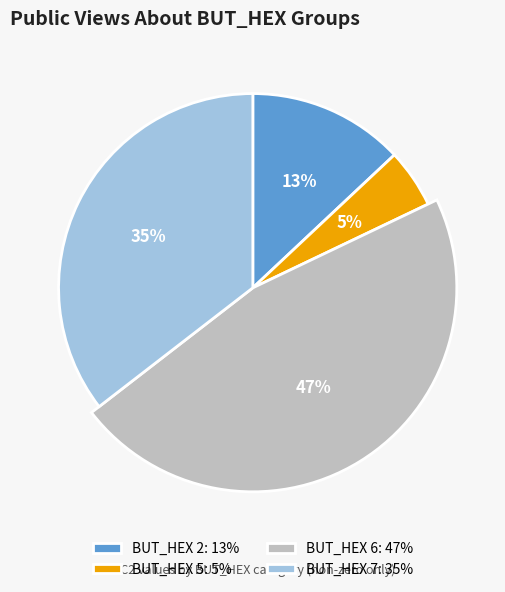

What portion of the pie excludes 5?

95.1%